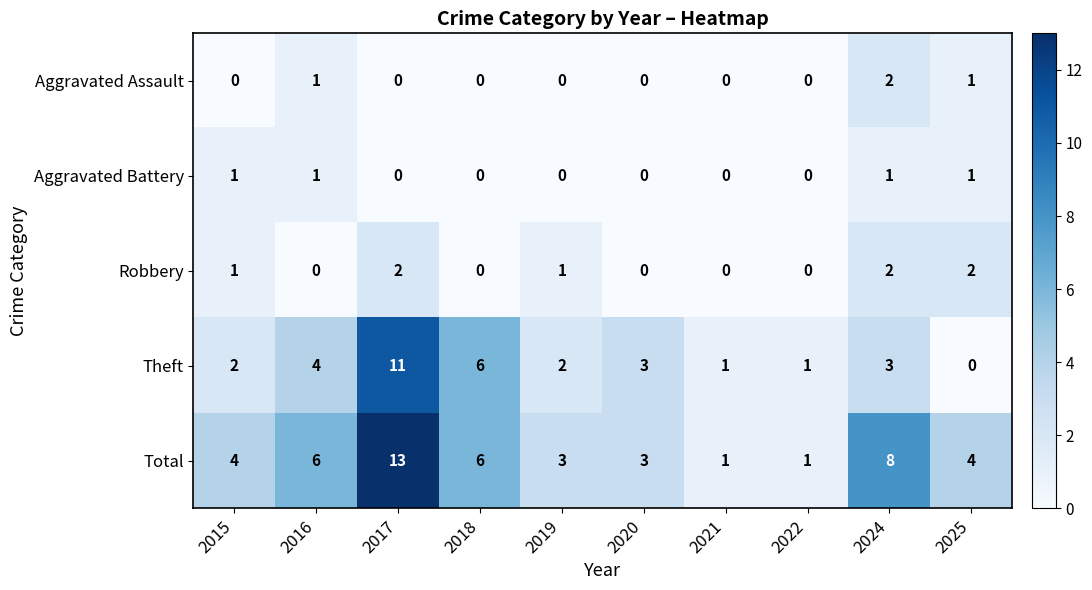

True or false: Robbery has a value of 0 at 2020.

True